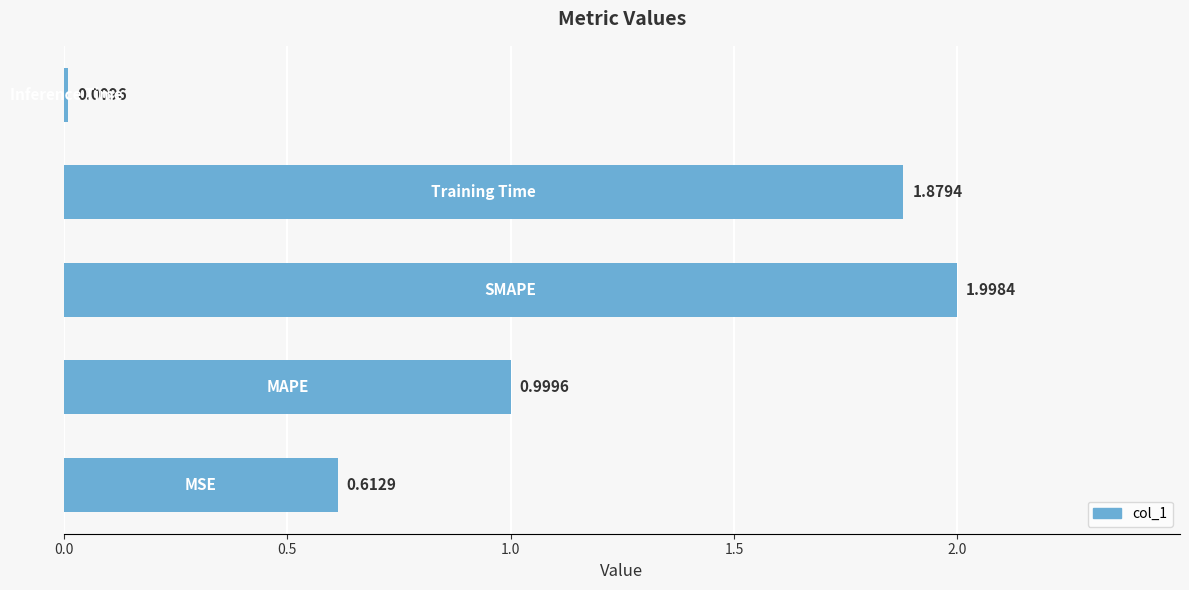

What is the difference between the maximum and minimum values?

2.0